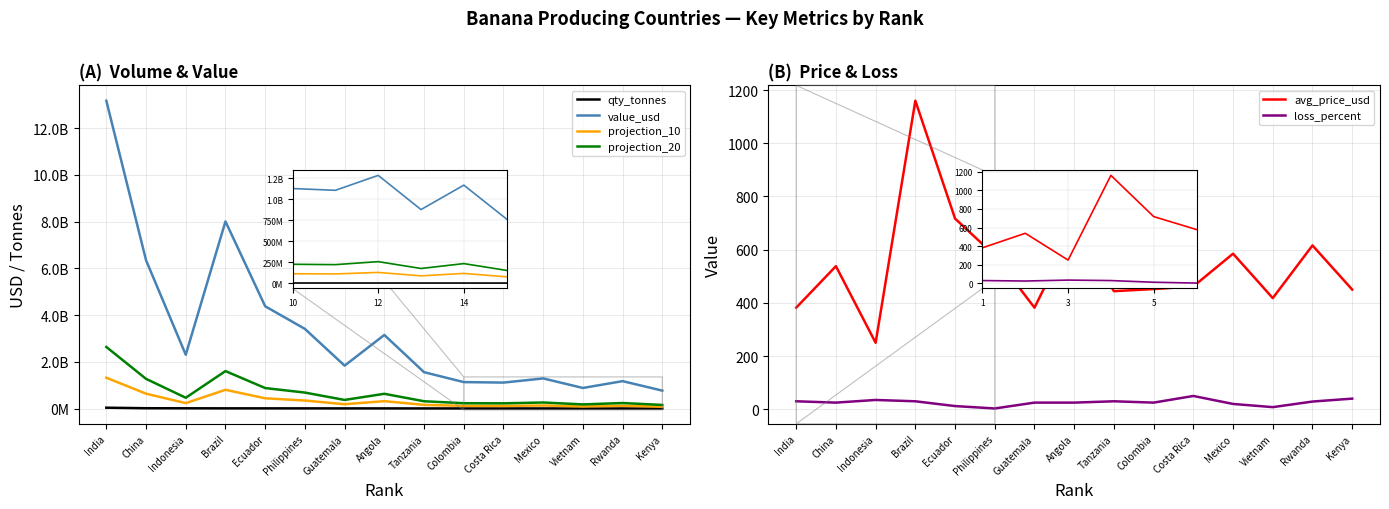

What is the lowest value of the projection_20 series?

153000000